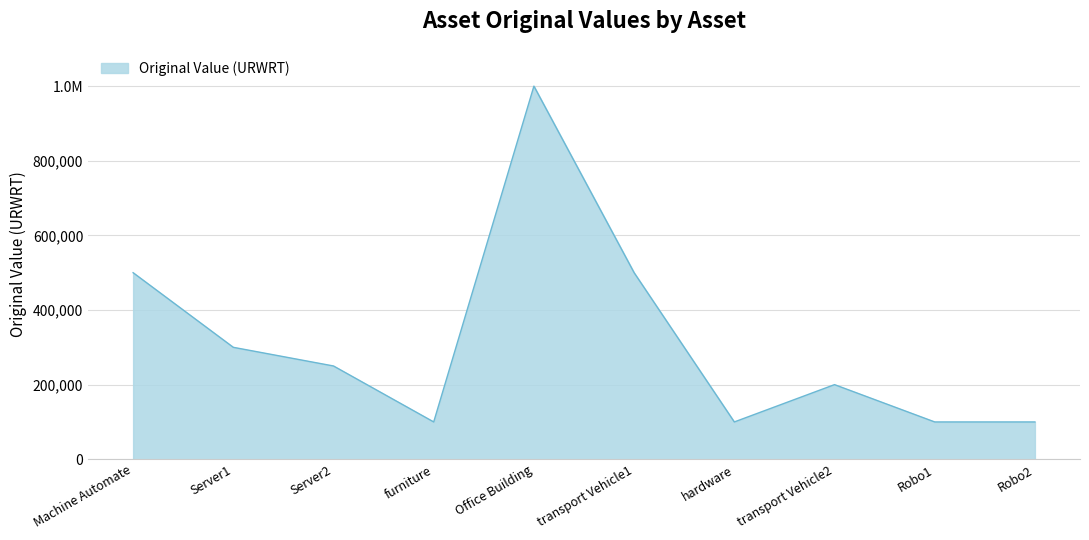

Reading right to left, transcribe all the data shown in this chart.

100000	100000	200000	100000	500000	1000000	100000	250000	300000	500000